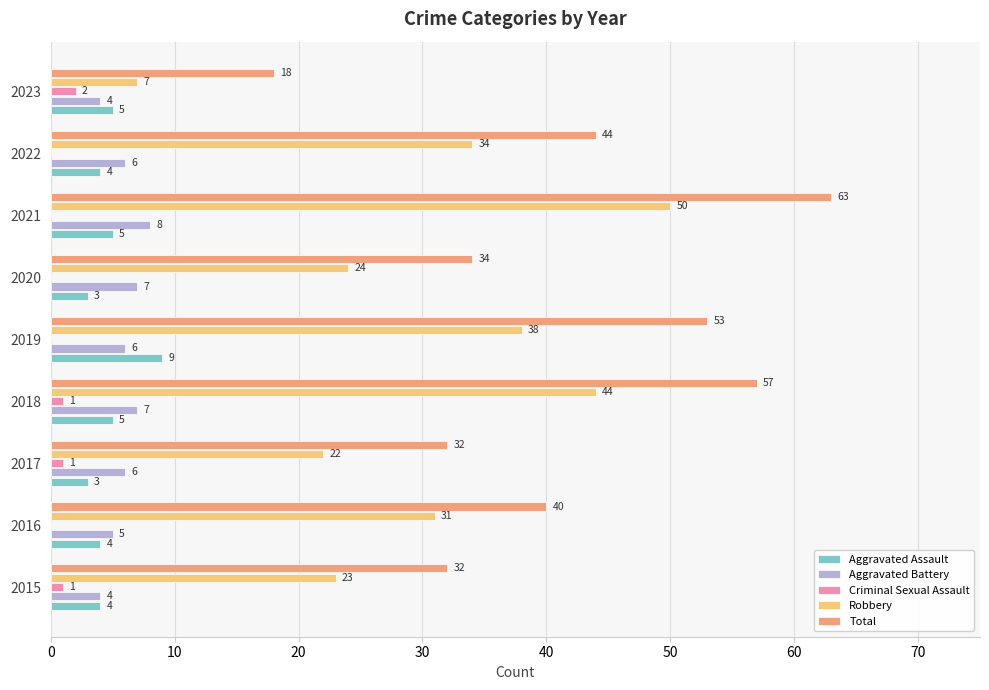

How many Criminal Sexual Assault values are between 0 and 1?

8